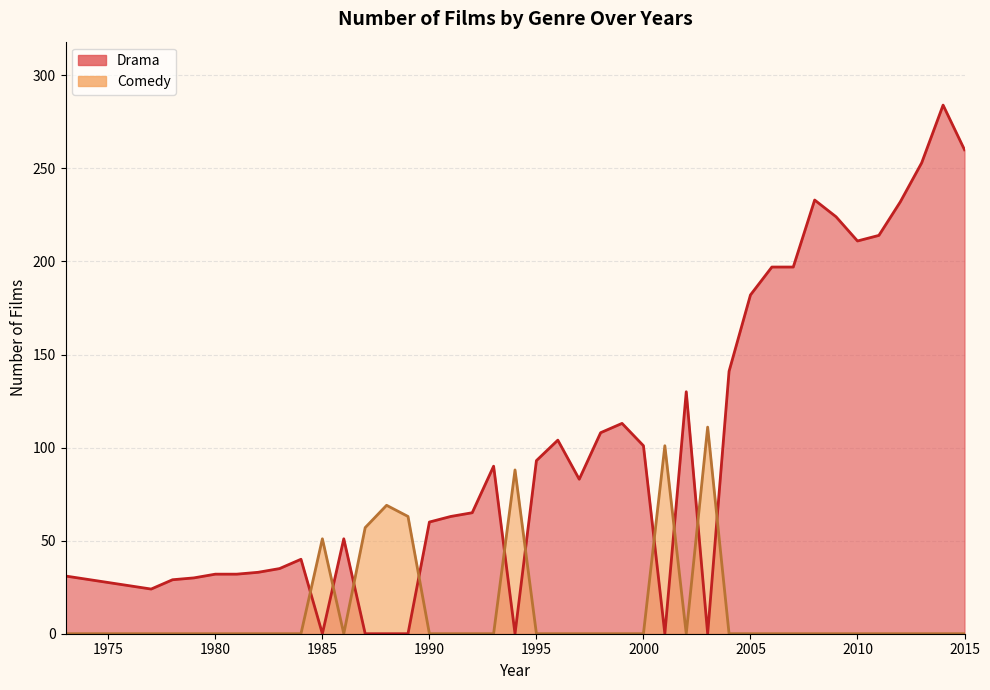

Between 2006 and 1998, which is larger?

2006